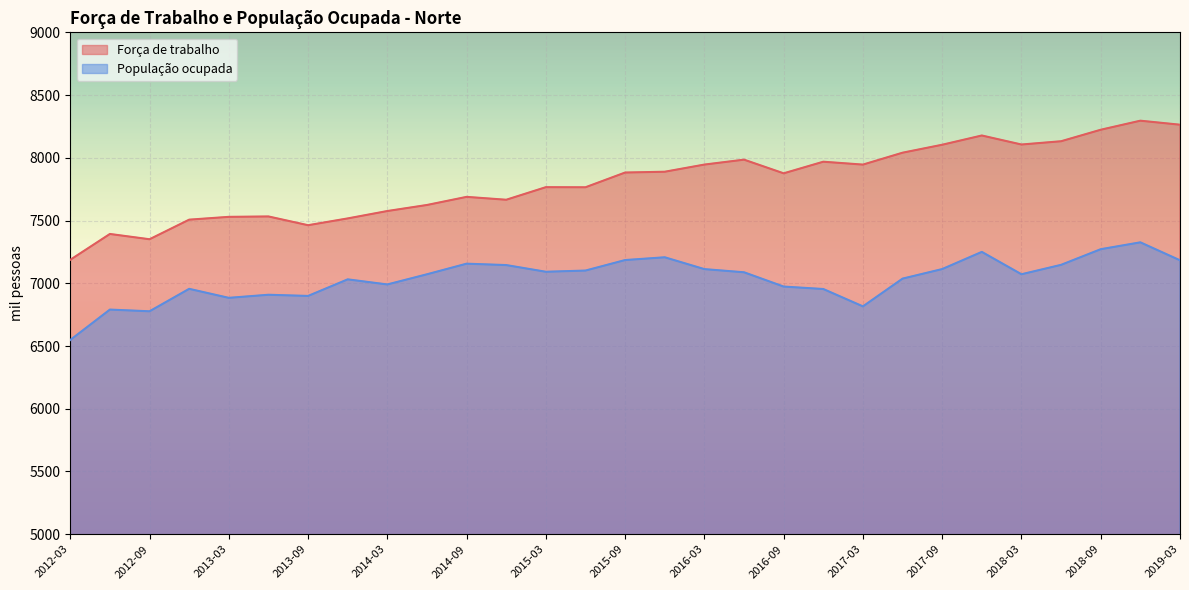

Rank the categories by Força de trabalho value from lowest to highest.

2012-03, 2012-09, 2012-06, 2013-09, 2012-12, 2013-12, 2013-03, 2013-06, 2014-03, 2014-06, 2014-12, 2014-09, 2015-06, 2015-03, 2016-09, 2015-09, 2015-12, 2017-03, 2016-03, 2016-12, 2016-06, 2017-06, 2017-09, 2018-03, 2018-06, 2017-12, 2018-09, 2019-03, 2018-12